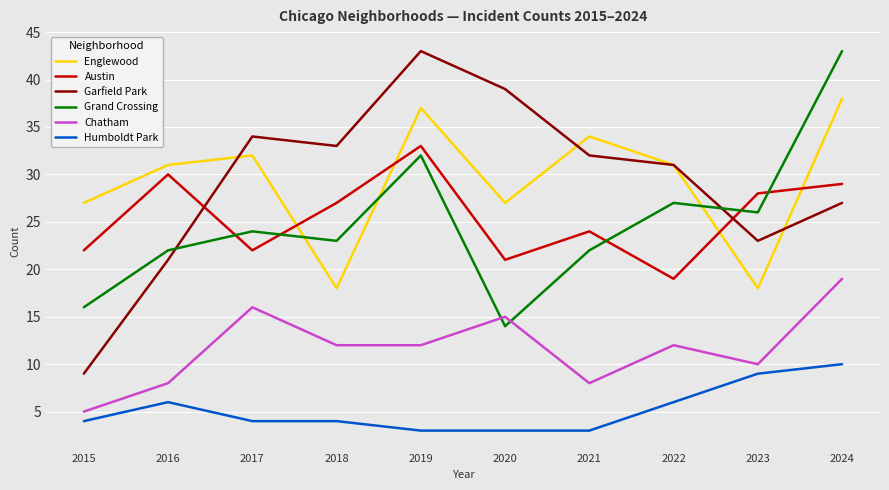

Rank the series at 2024 from lowest to highest value.

Humboldt Park, Chatham, Garfield Park, Austin, Englewood, Grand Crossing